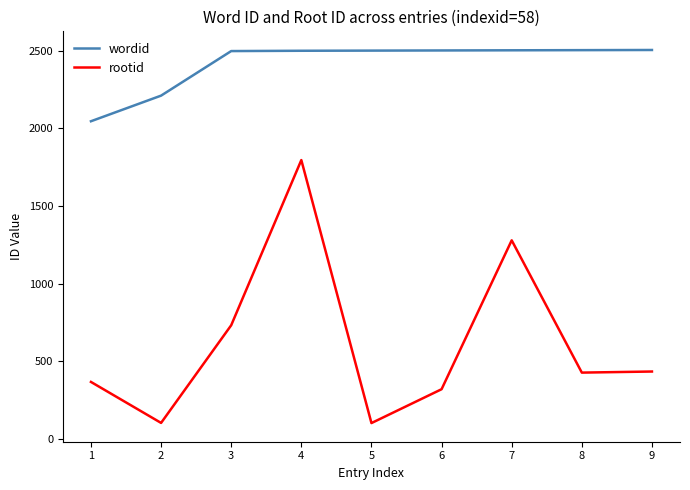

Which series has the largest total across all categories?

wordid